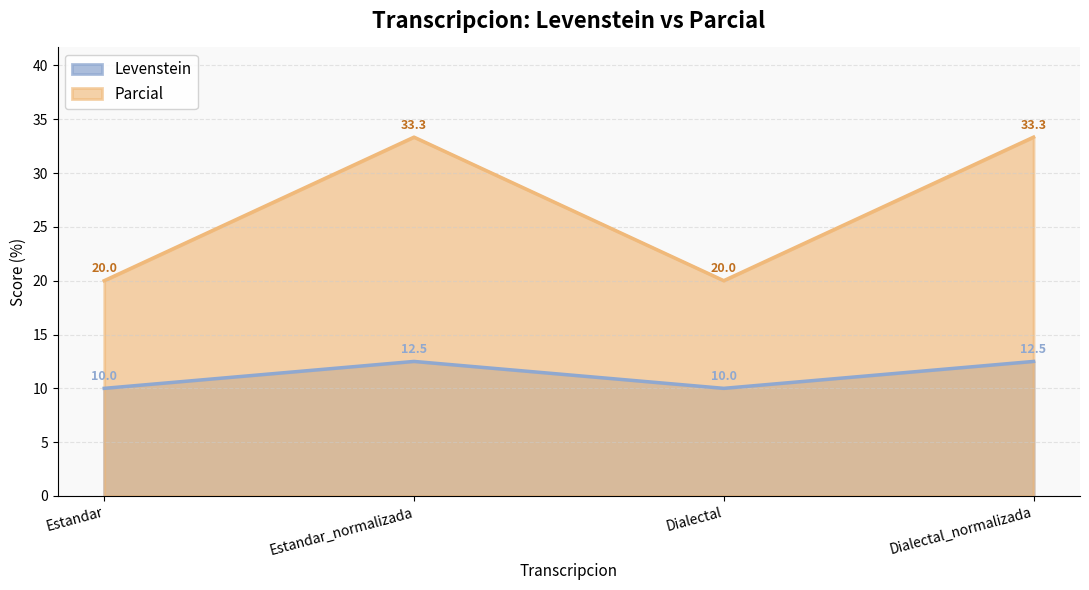

Which series changed the most between Dialectal and Dialectal_normalizada?

Parcial